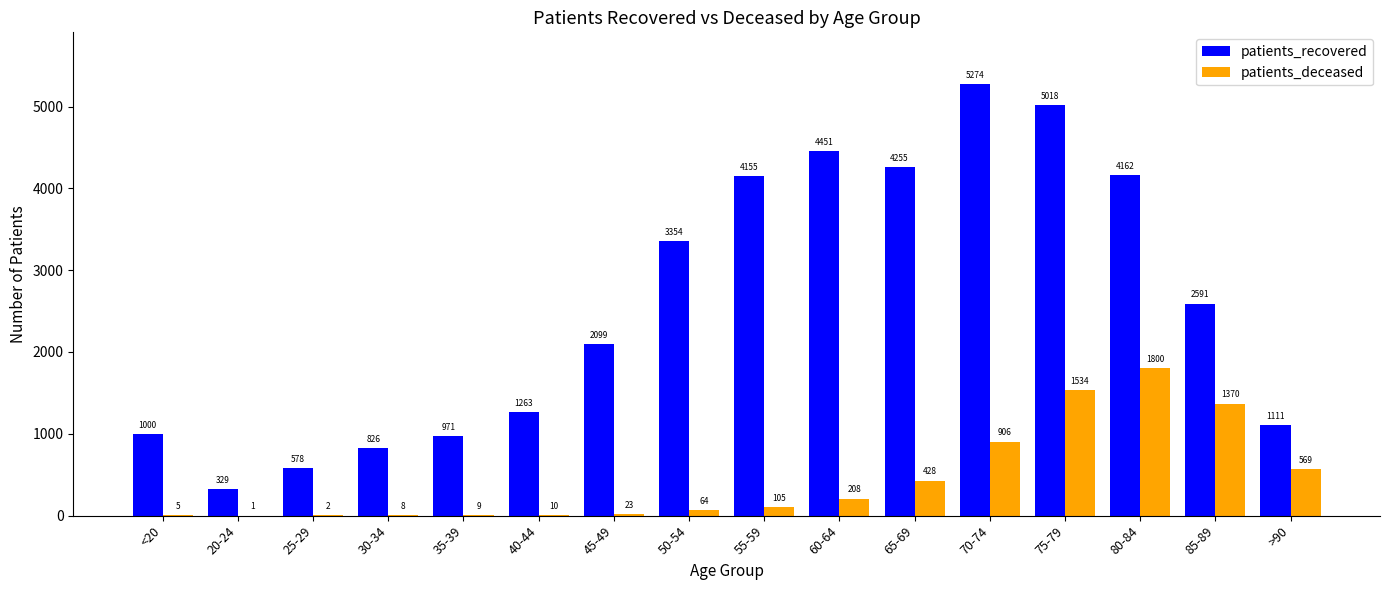

At which category does the chart reach its peak across all series?

70-74